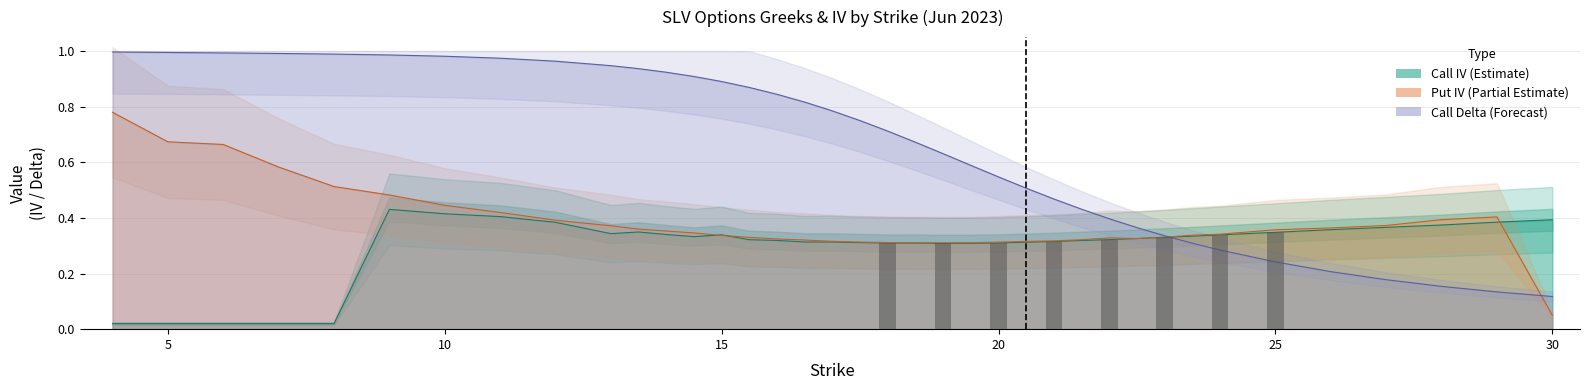

What is the label of the 14th bar from the left?

15